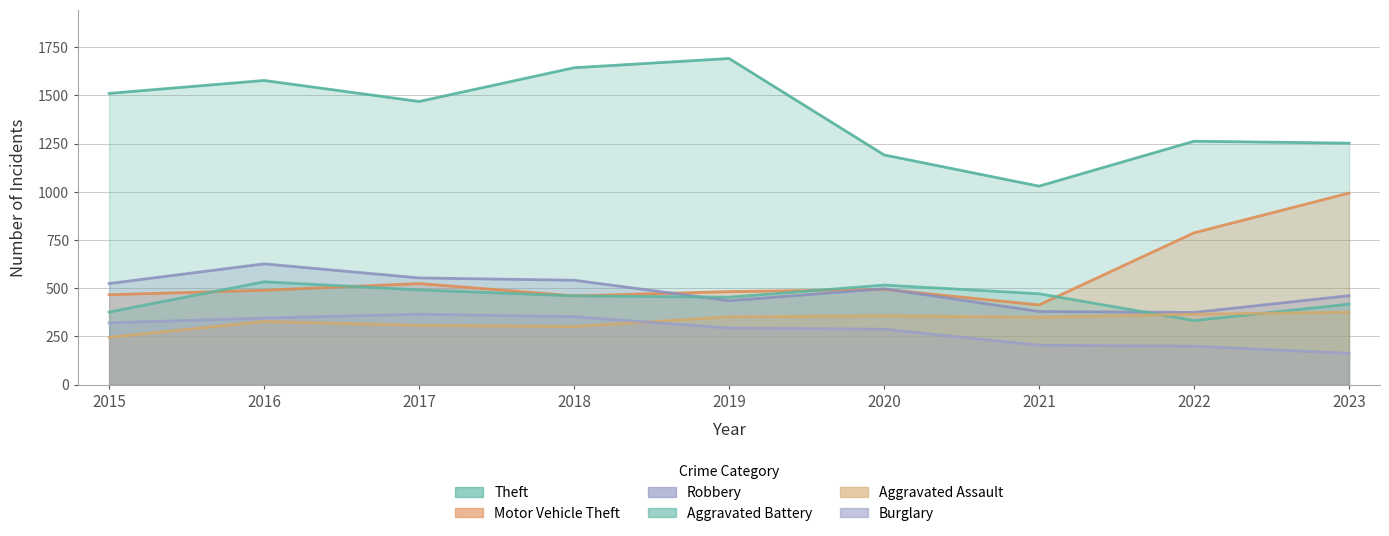

Which series has the largest total across all categories?

Theft